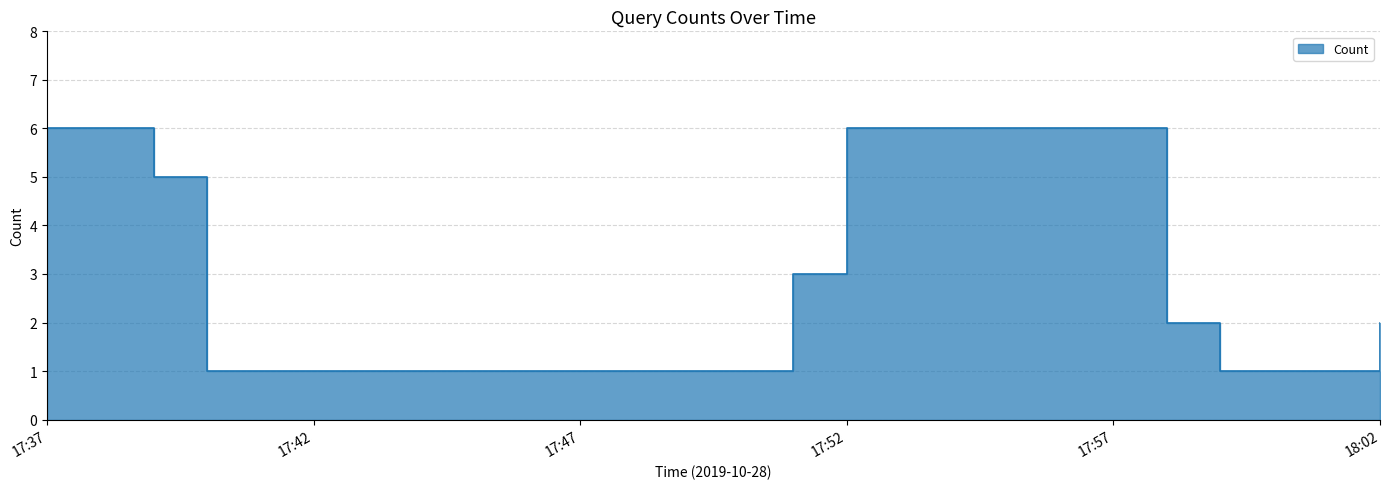

Count the values in the range 2 to 6.

6